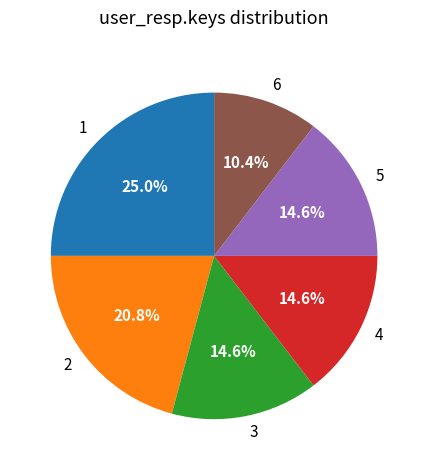

Which slice is the smallest?

6